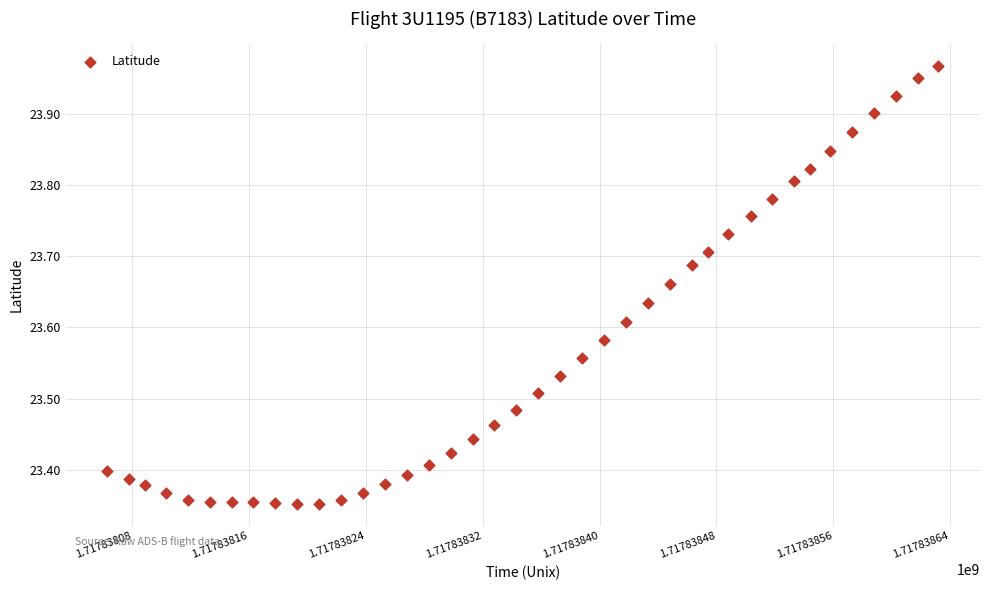

What is the range of X values (max minus min)?

569.0